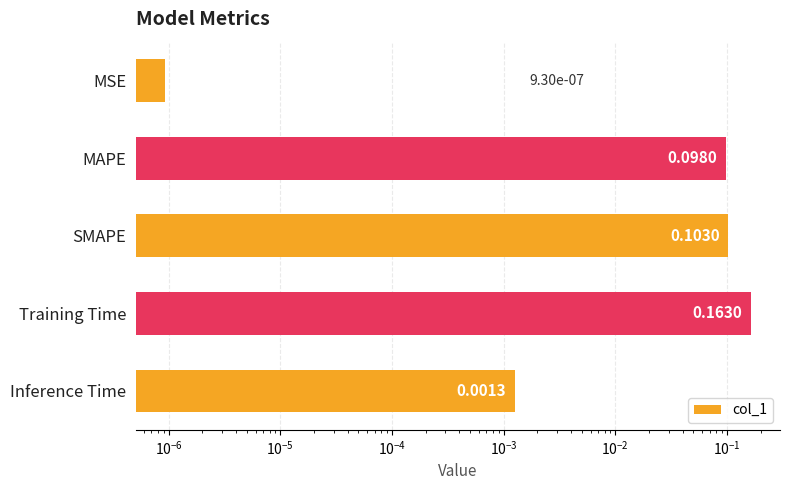

Does the chart contain stacked bars?

No